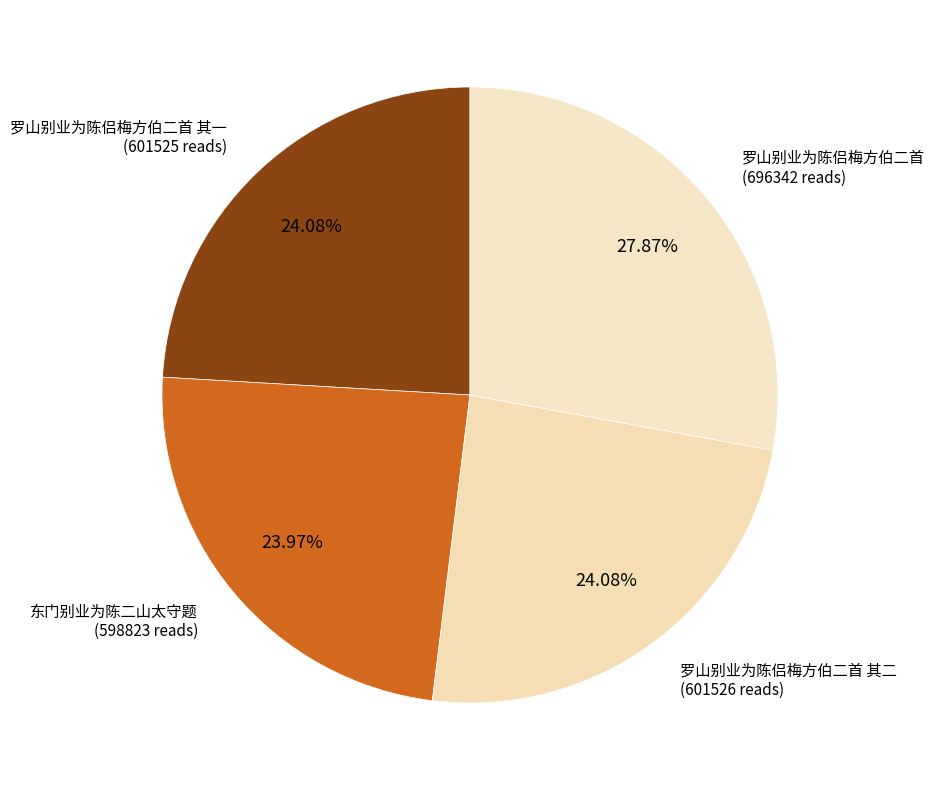

To the nearest percent, what portion does 罗山别业为陈侣梅方伯二首 represent?

28%